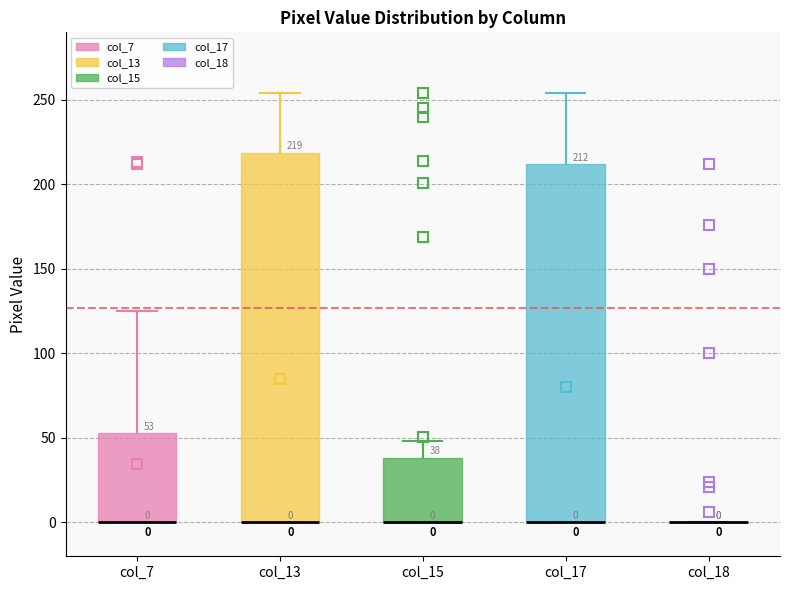

Comparing the boxes themselves (not the whiskers), which one is the tallest?

col_13